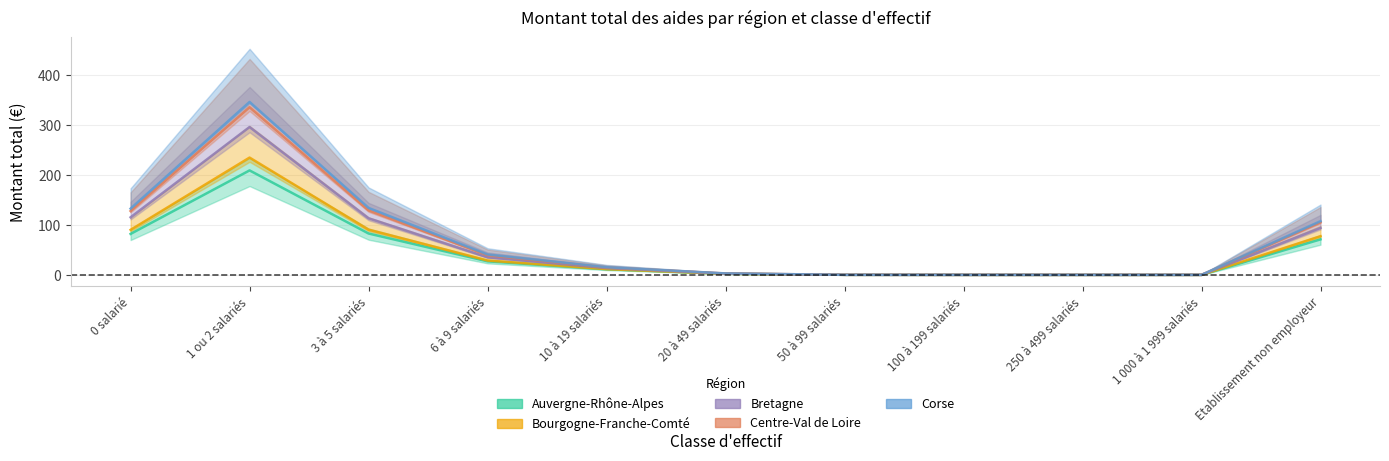

The value of Corse at 1 000 à 1 999 salariés is 0.0. True or false?

False